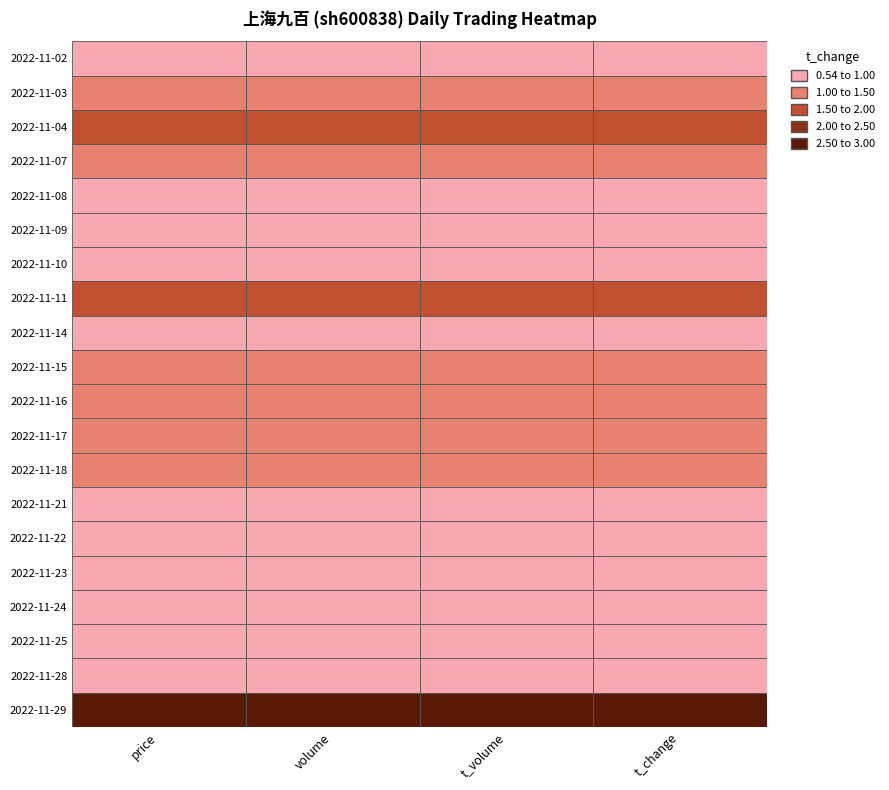

Which has a higher value, price or volume?

volume